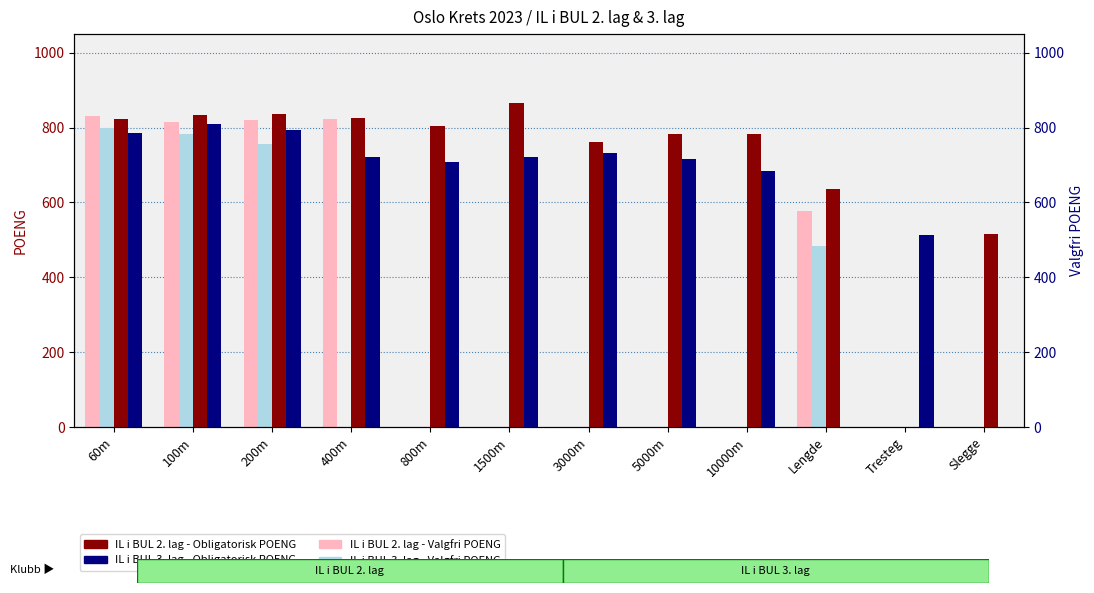

Reading right to left, transcribe all the data shown in this chart.

IL i BUL 2. lag - Valgfri POENG: 0	0	577	0	0	0	0	0	822	820	814	830
IL i BUL 3. lag - Valgfri POENG: 0	0	485	0	0	0	0	0	0	756	782	799
IL i BUL 2. lag - Obligatorisk POENG: 517	0	636	783	783	763	865	804	825	837	834	823
IL i BUL 3. lag - Obligatorisk POENG: 0	512	0	683	715	732	721	708	722	795	809	785